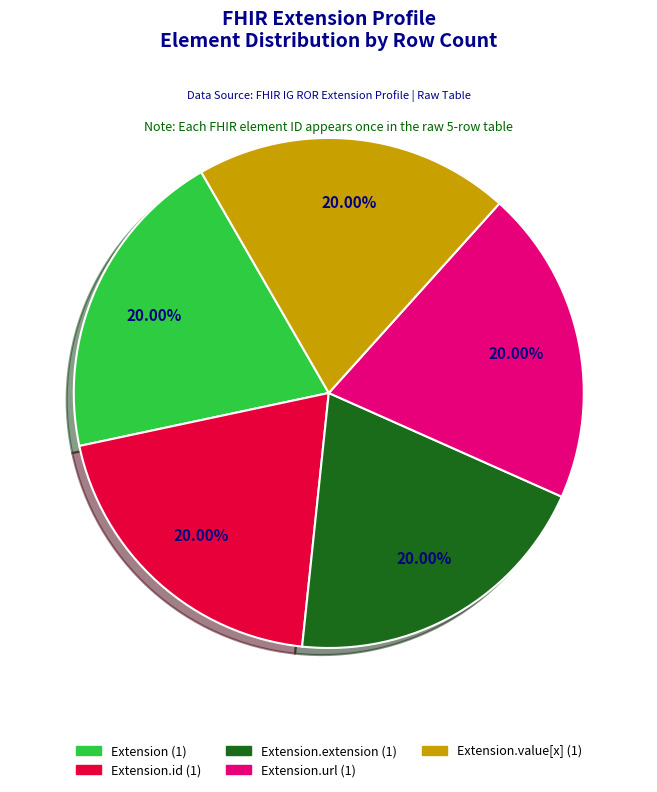

How many segments does this pie chart have?

5